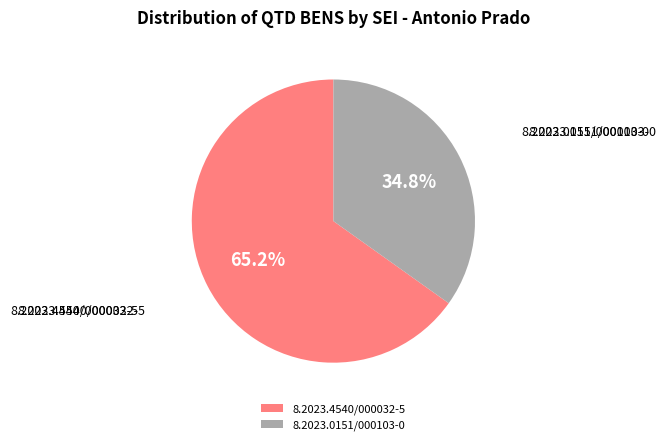

Is there a majority slice in this chart?

Yes